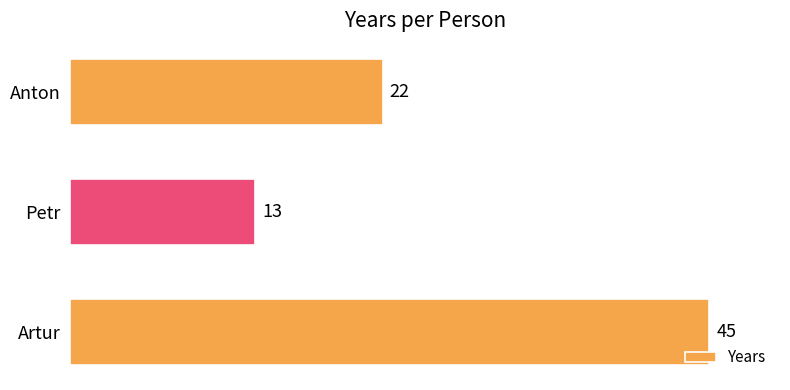

What is the change in value from Petr to Artur?

+32